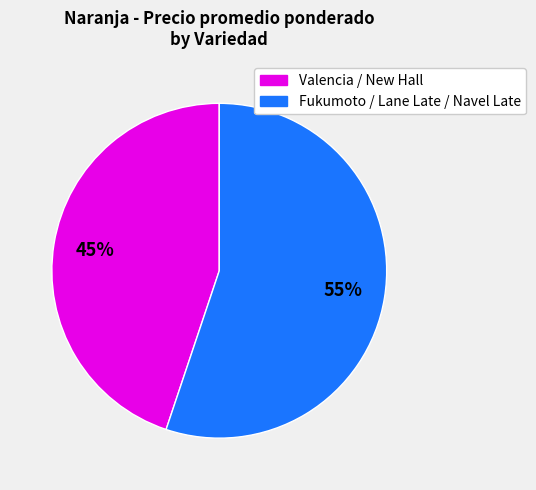

Does any single category account for the majority?

Yes